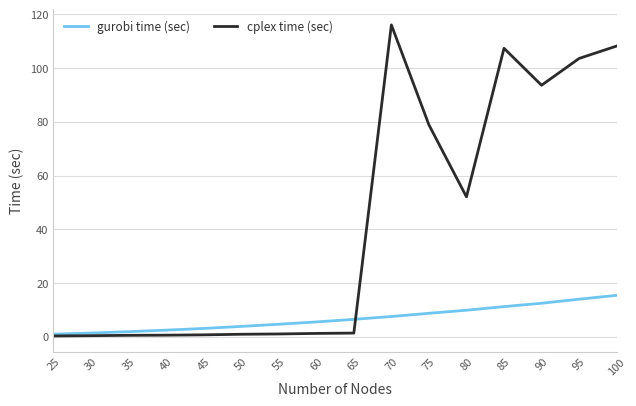

What is the total value across all series at 40?

3.0